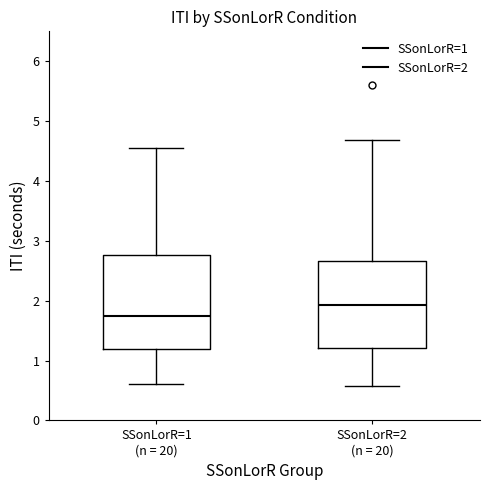

Comparing the boxes themselves (not the whiskers), which one is the tallest?

SSonLorR=1 (n = 20)